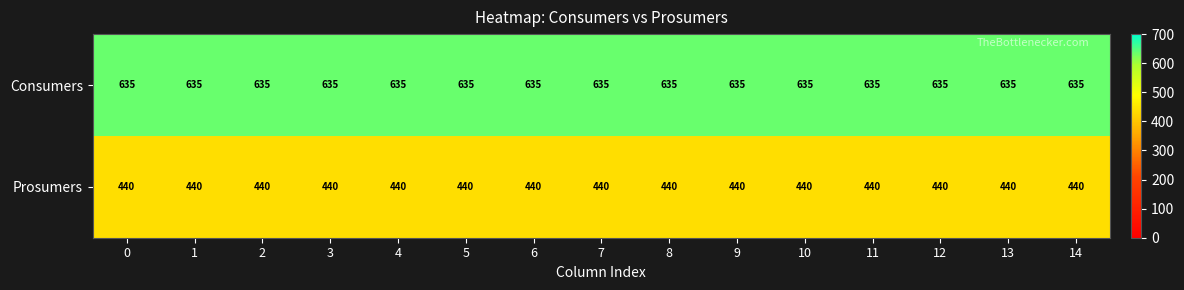

The Prosumers series shows 606 at 1. True or false?

False